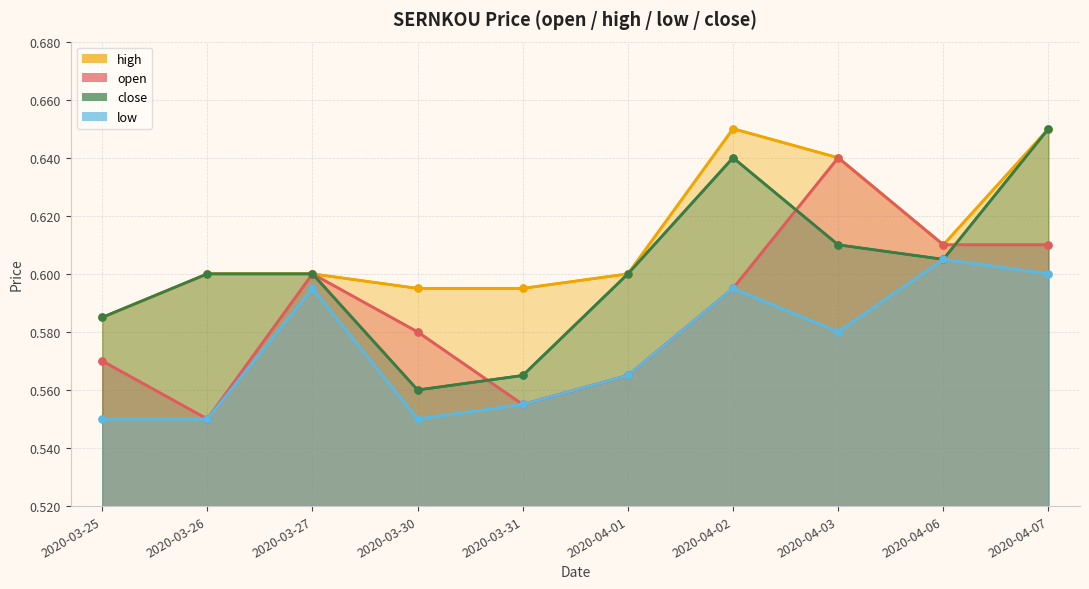

Which series has the widest spread of values?

open